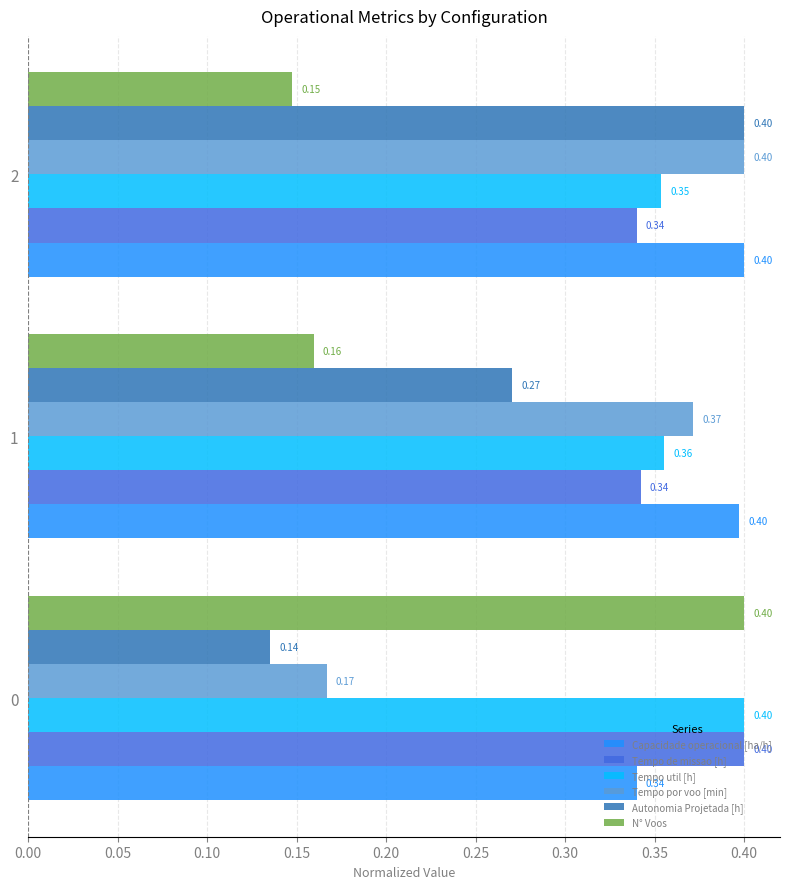

List the labels in order of Tempo util [h] value, largest first.

0, 1, 2